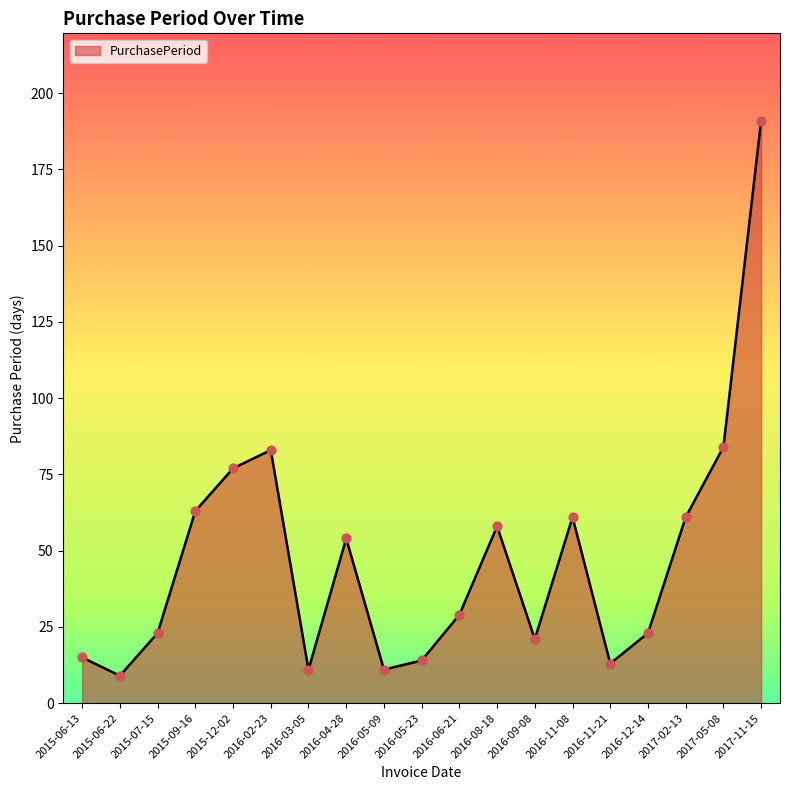

Which has a higher value, 2016-04-28 or 2015-09-16?

2015-09-16